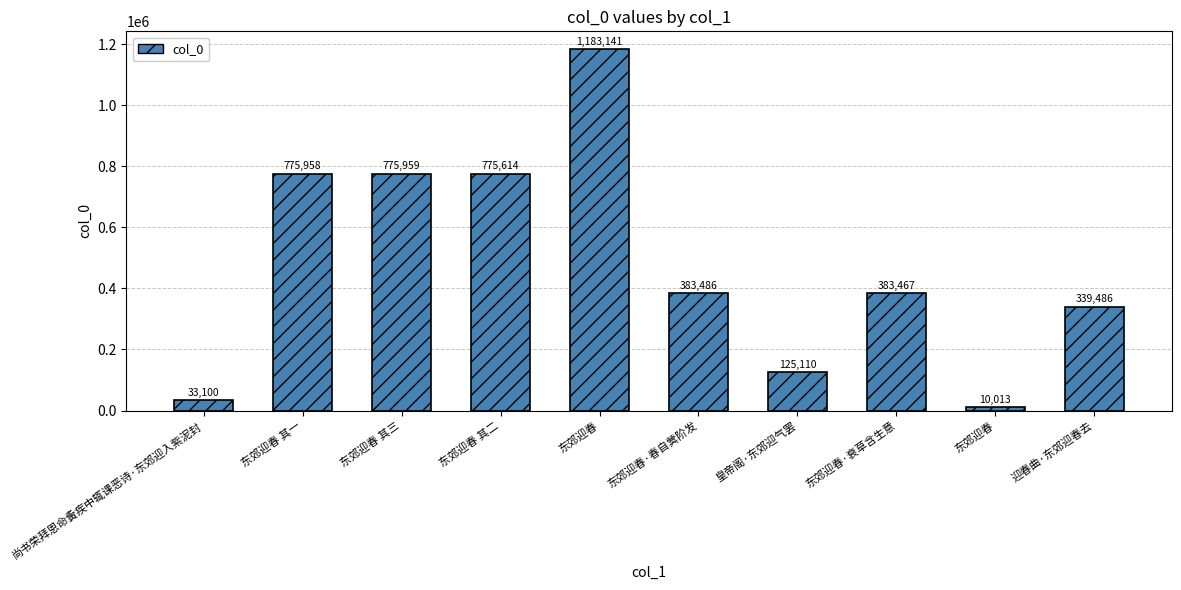

Reading left to right, what are all the values shown in this chart?

尚书荣拜恩命夤疾中辄课恶诗·东郊迎入紫泥封=33100	东郊迎春 其一=775958	东郊迎春 其三=775959	东郊迎春 其二=775614	东郊迎春=1183141	东郊迎春·春自蓂阶发=383486	皇帝阁·东郊迎气罢=125110	东郊迎春·衰草含生意=383467	东郊迎春=10013	迎春曲·东郊迎春去=339486